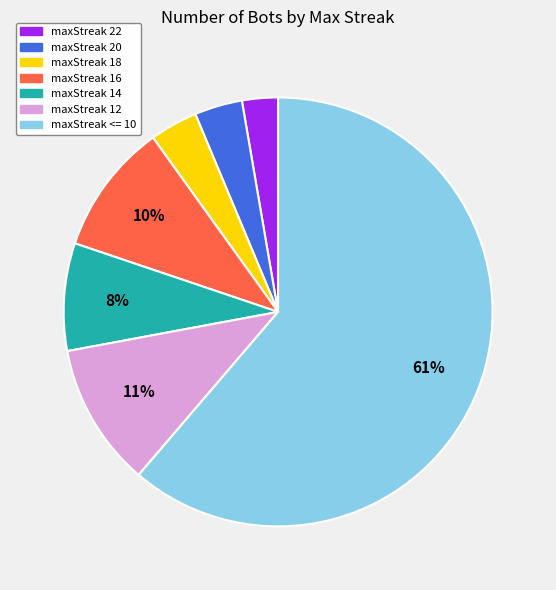

To the nearest percent, what is the average slice percentage?

14%